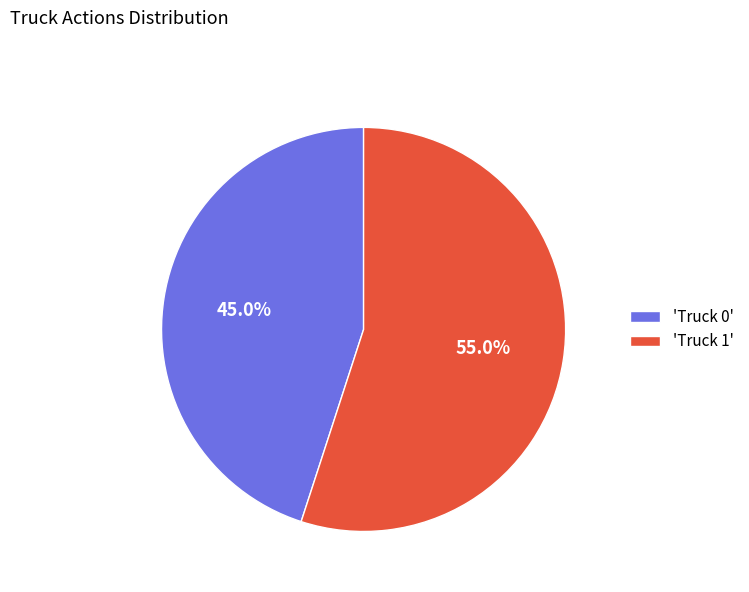

Combined, do 'Truck 0' and 'Truck 1' account for over 50%?

Yes